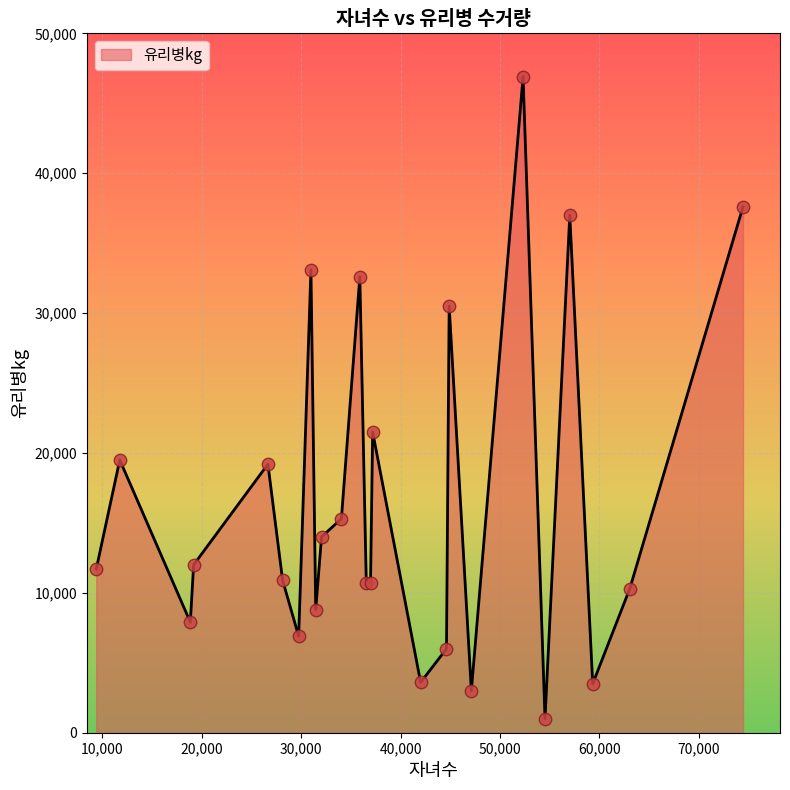

What is the difference between the maximum and minimum values?

45900